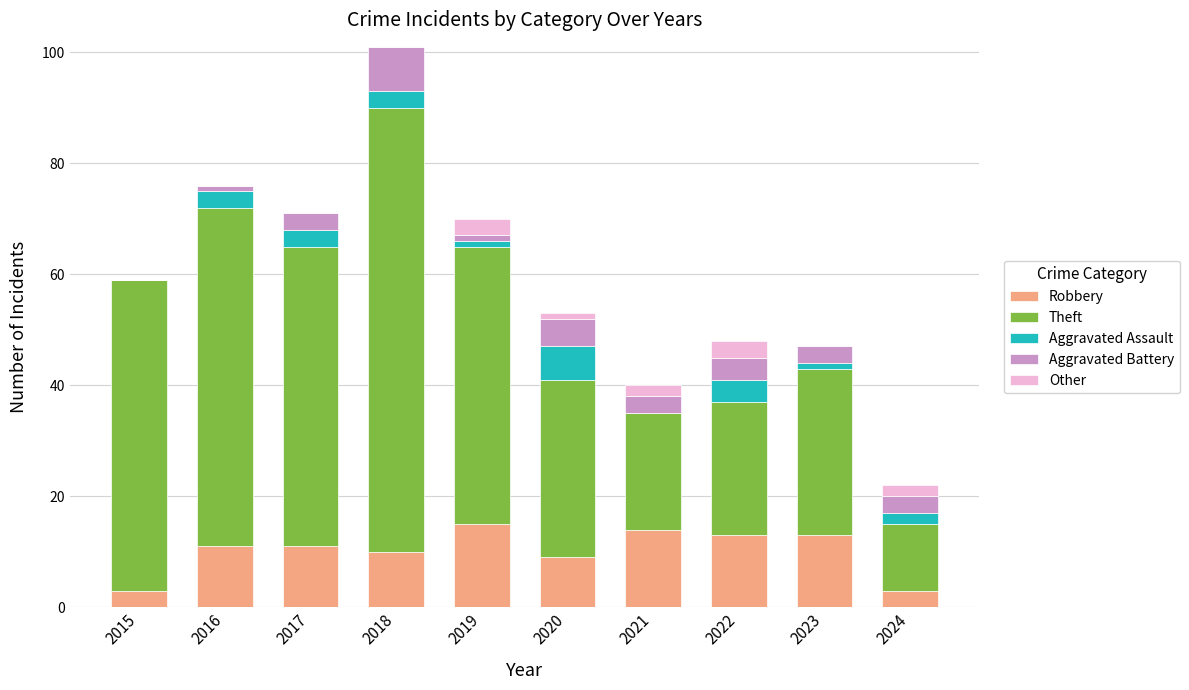

What is the total value across all series at 2022?

48